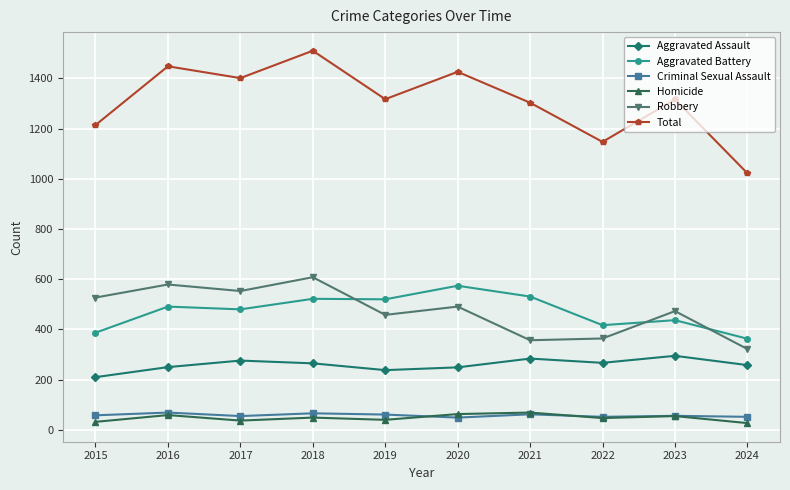

What is the difference between the second highest and second lowest values in the Aggravated Assault series?

46